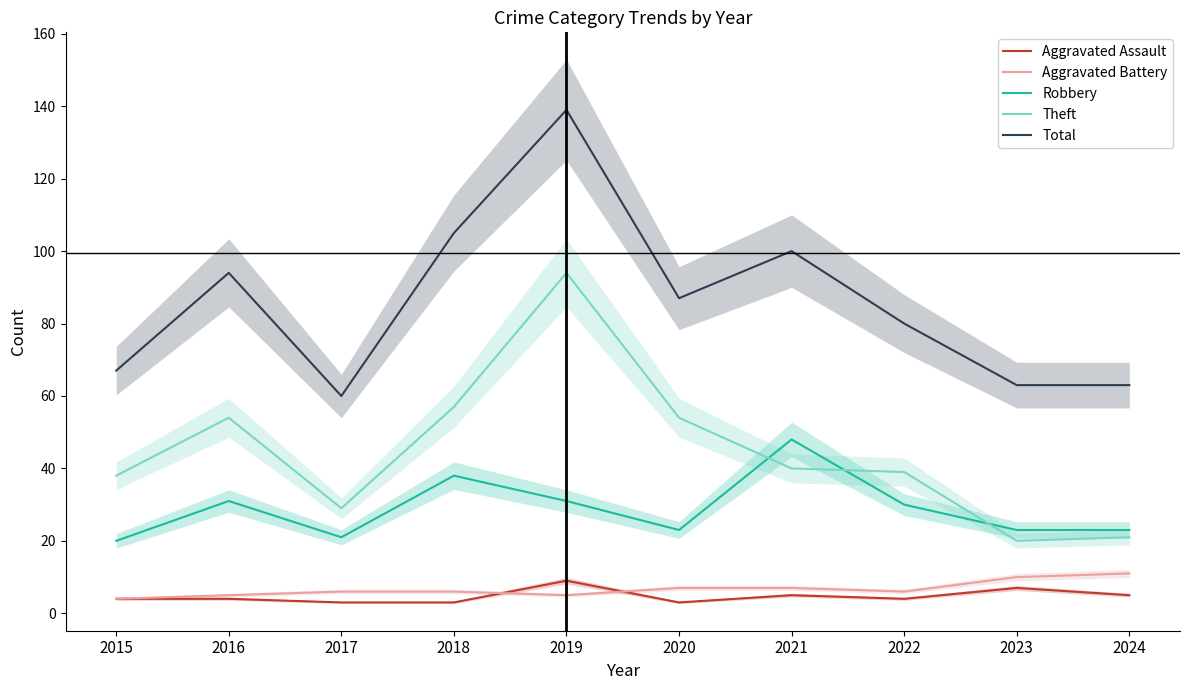

The value of Theft at 2015 is 38. True or false?

True